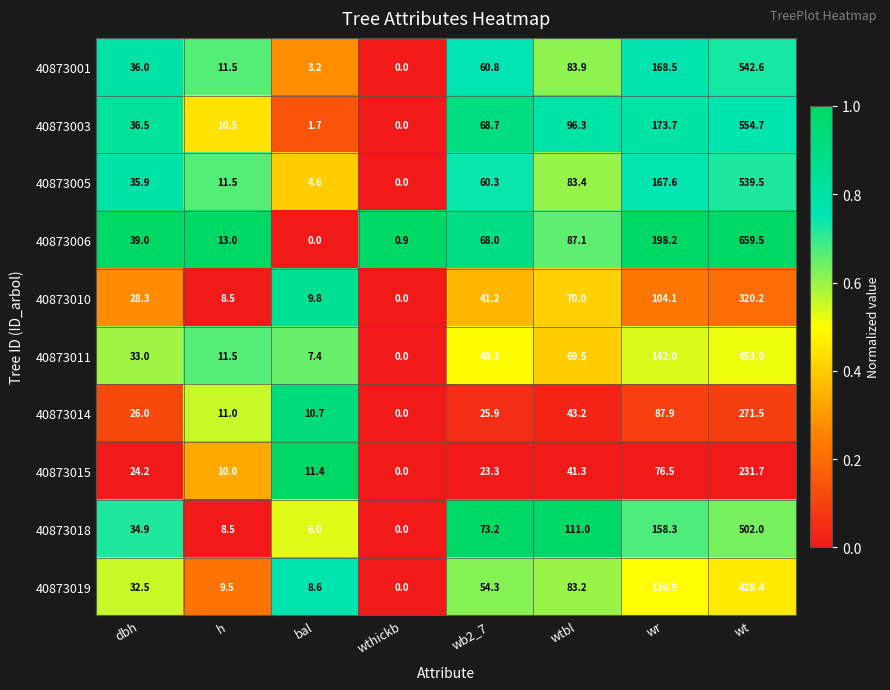

Which series has the widest spread of values?

40873006